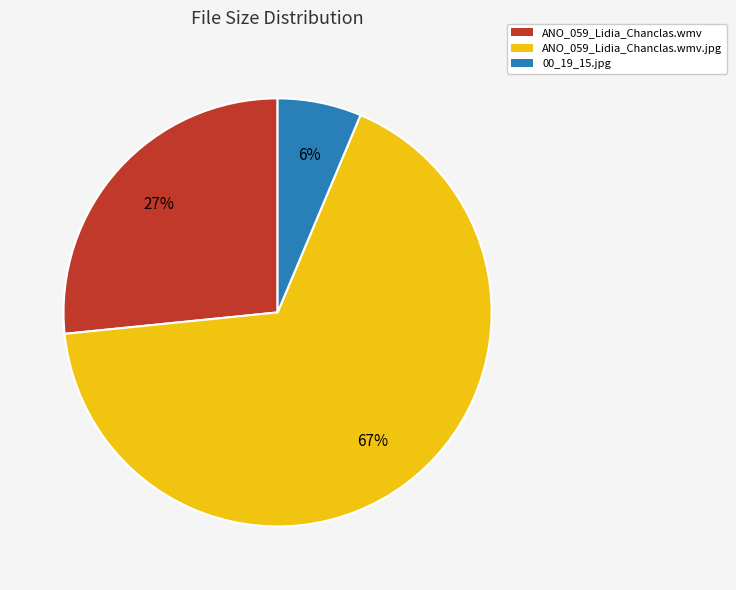

Approximately how many times larger is the value at 00_19_15.jpg compared to ANO_059_Lidia_Chanclas.wmv?

0.2